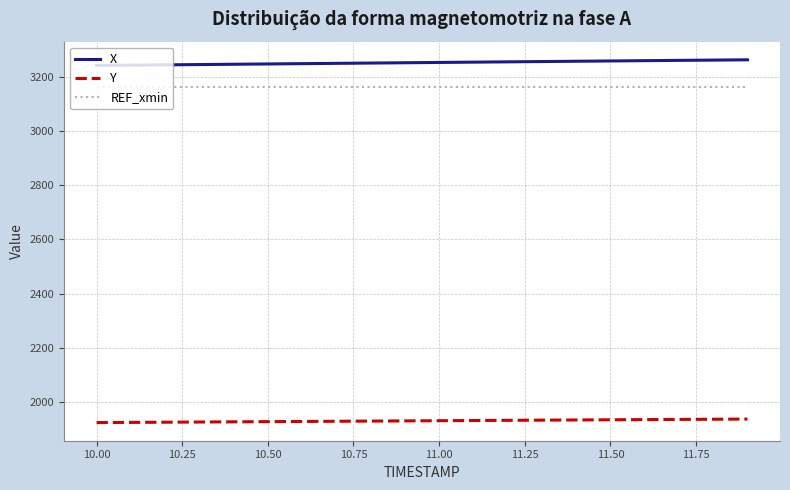

List the series in order of their peak value, highest first.

X, REF_xmin, Y